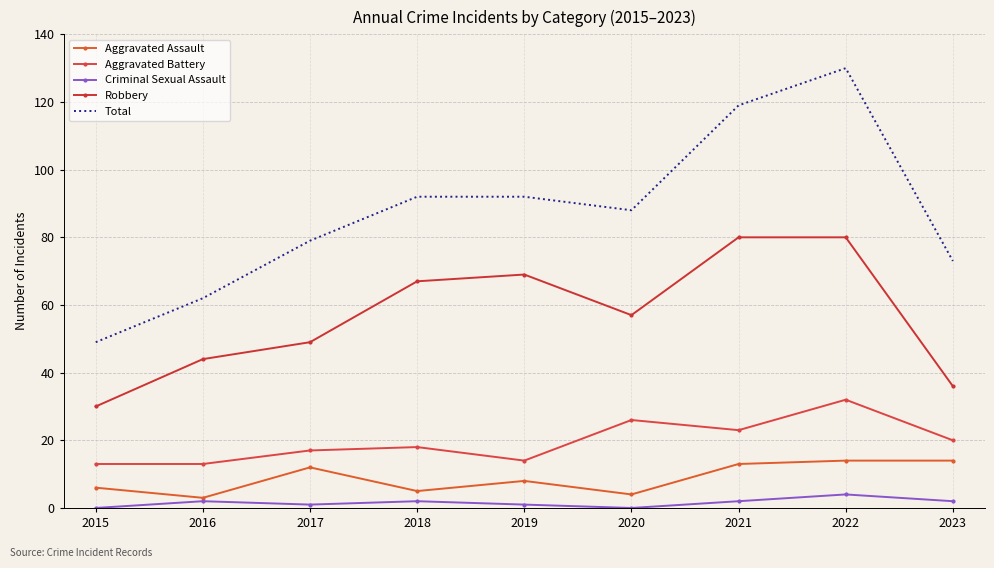

What is the difference between the maximum and second lowest values in the Aggravated Assault series?

10